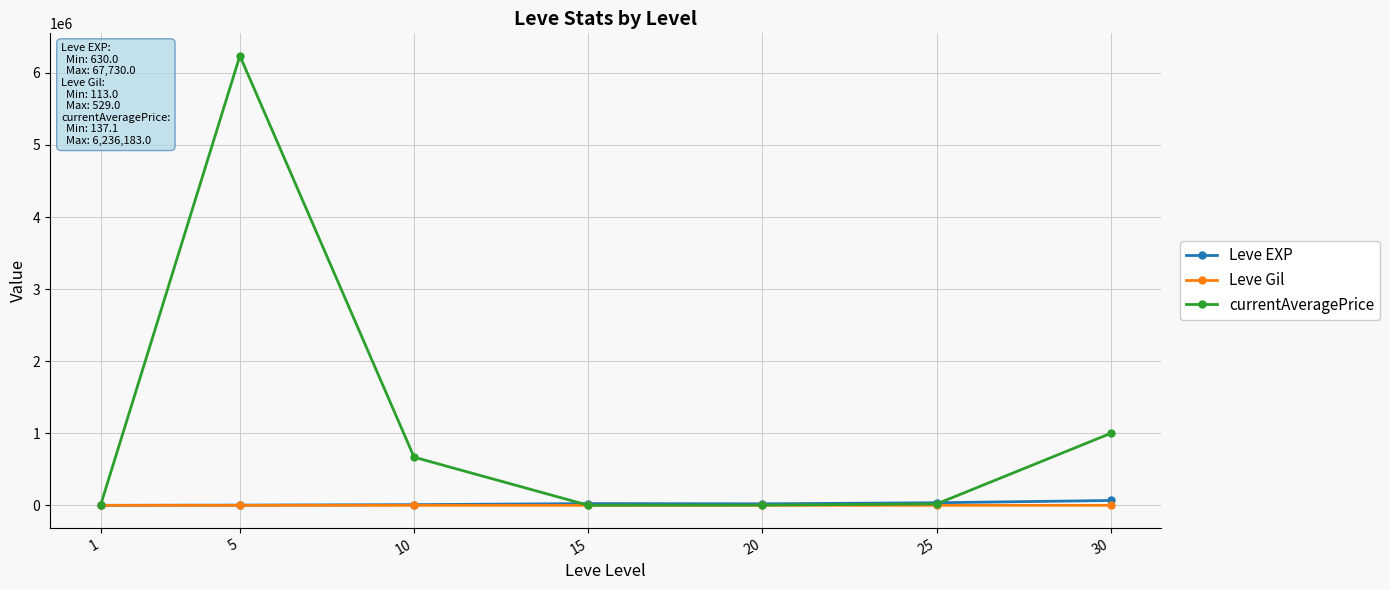

True or false: Leve Gil has more than 0 points higher than both neighbors.

True